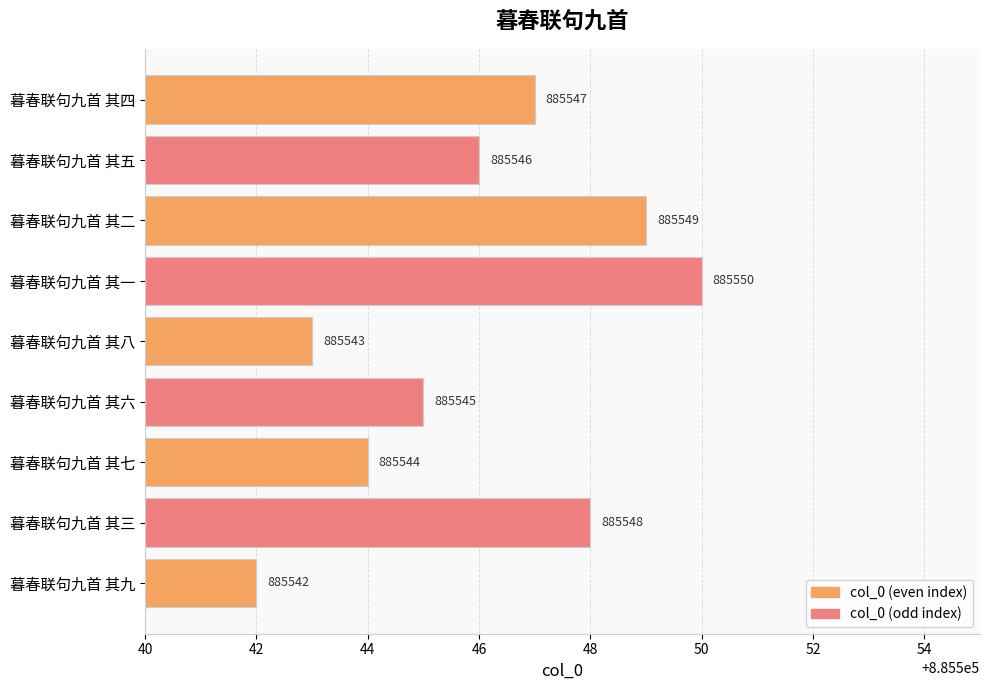

Reading top to bottom, what are all the values shown in this chart?

885547	885546	885549	885550	885543	885545	885544	885548	885542